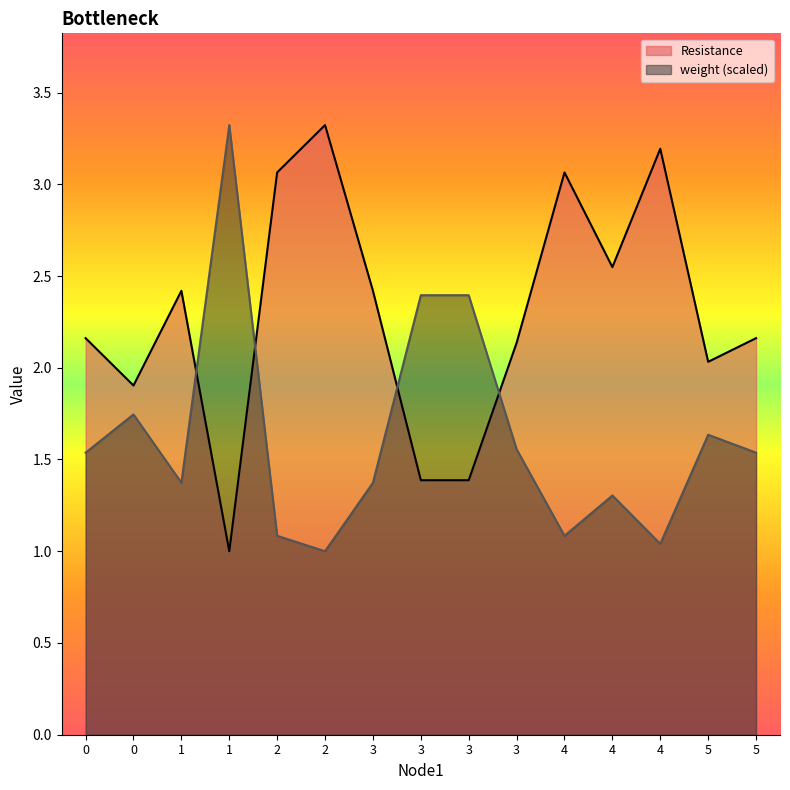

Count the number of categories in the chart.

15